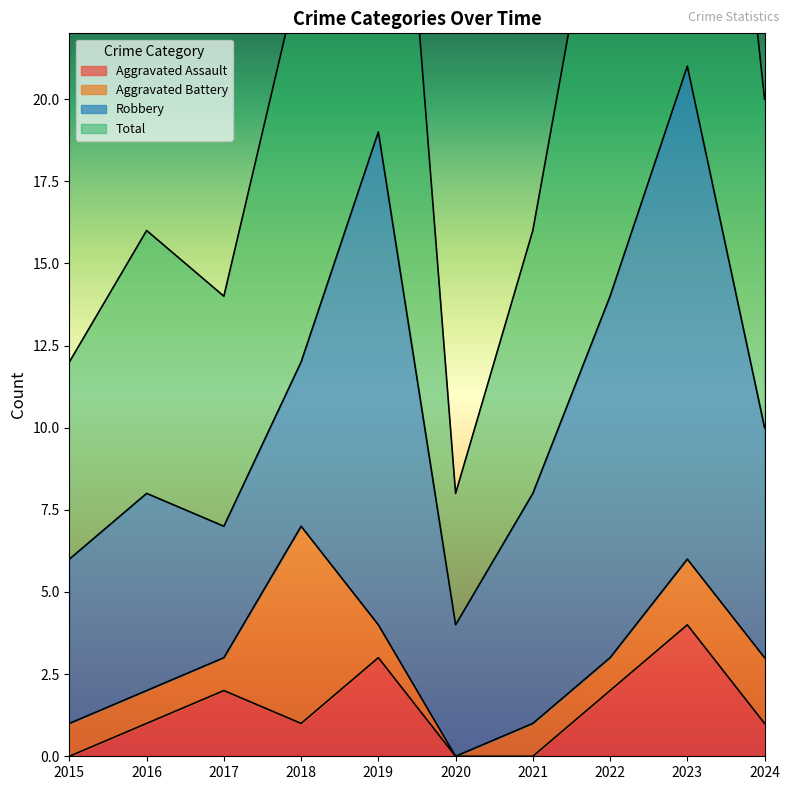

At which label does Total first exceed 20?

2018